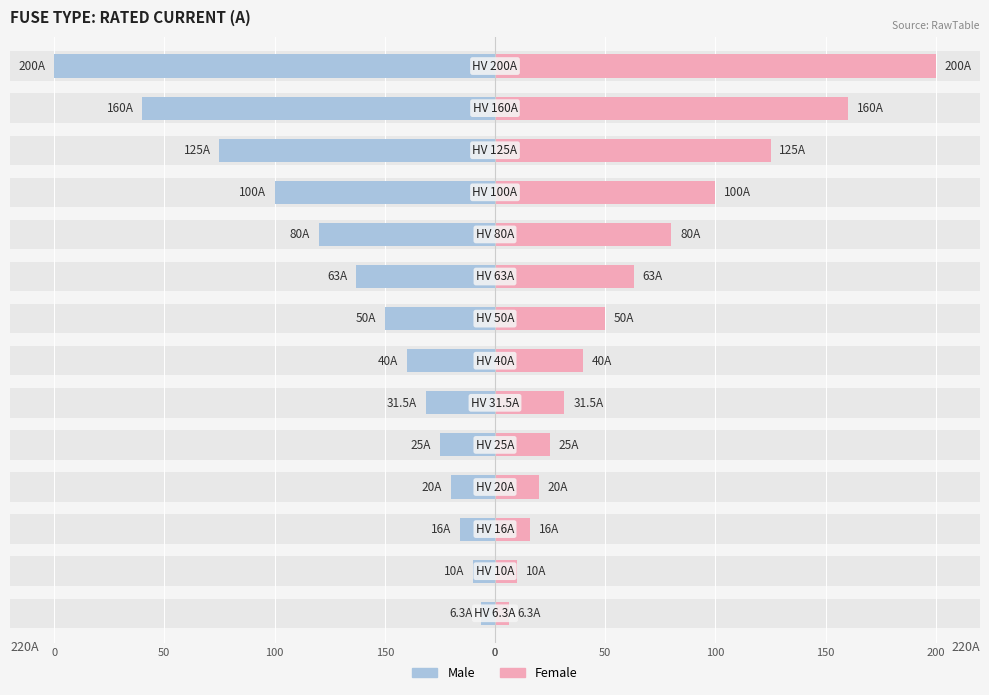

The Female series shows 59.4 at 10. True or false?

False